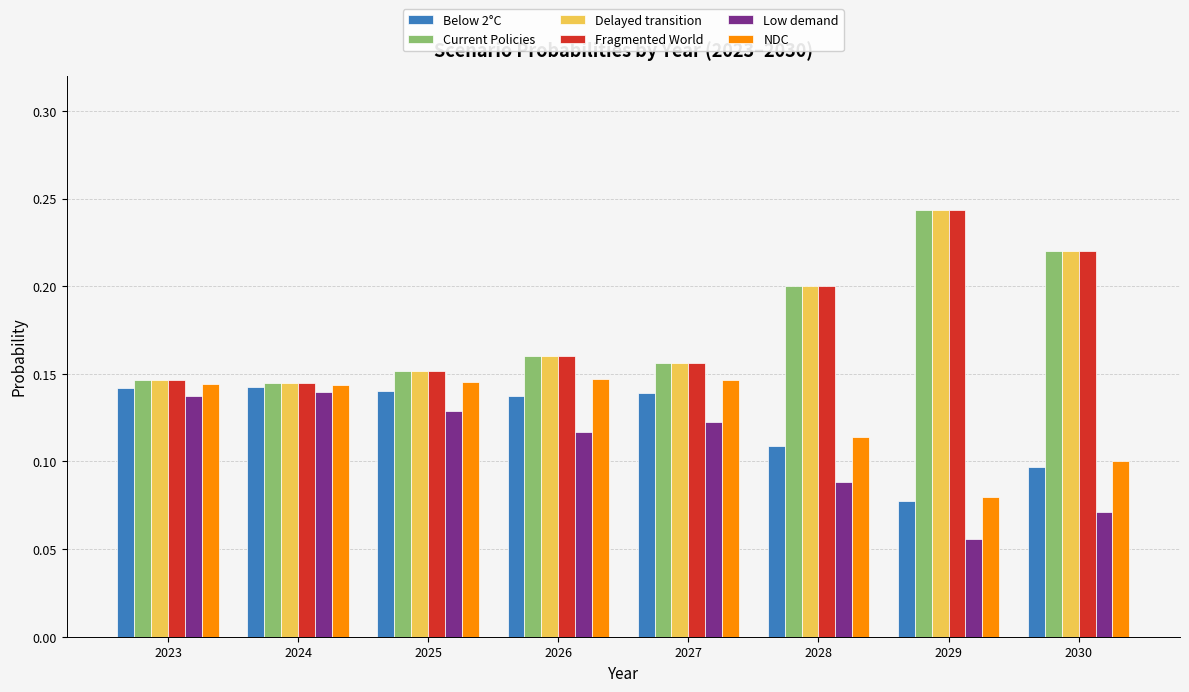

At which category is the sum across all series the highest?

2029